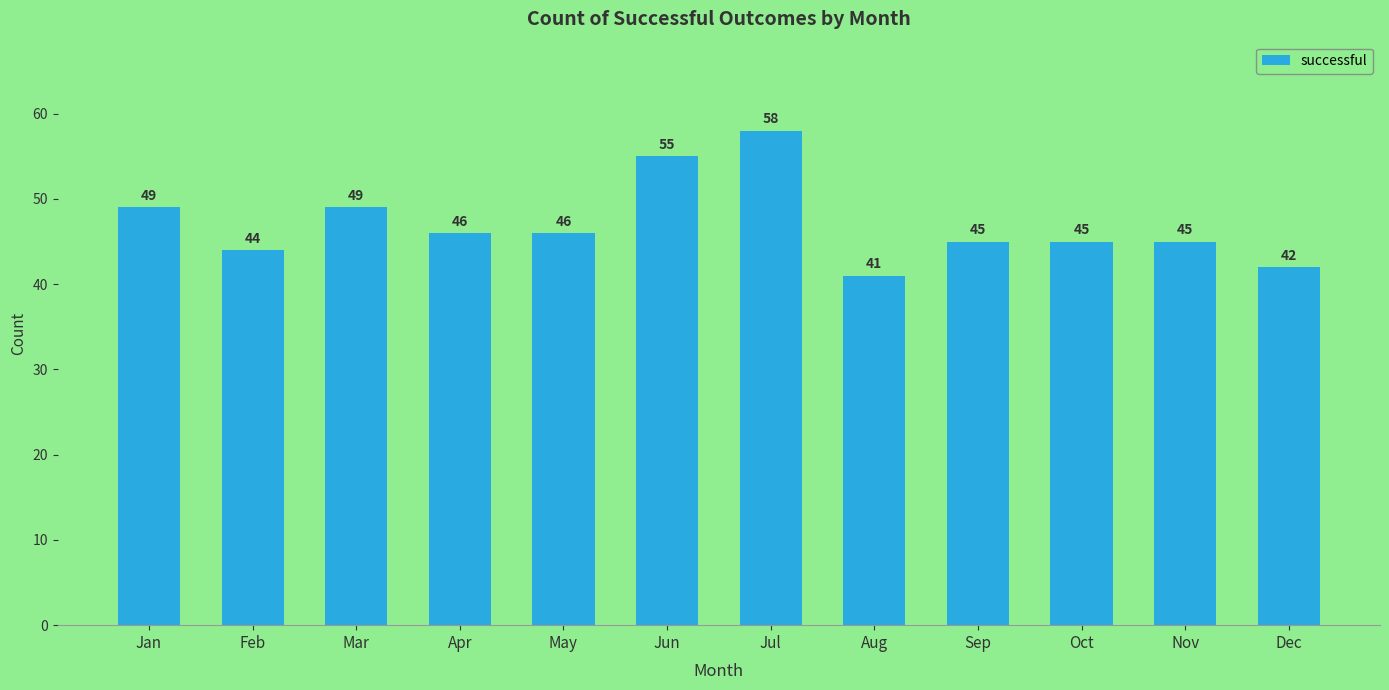

The value at Jul is 104. True or false?

False